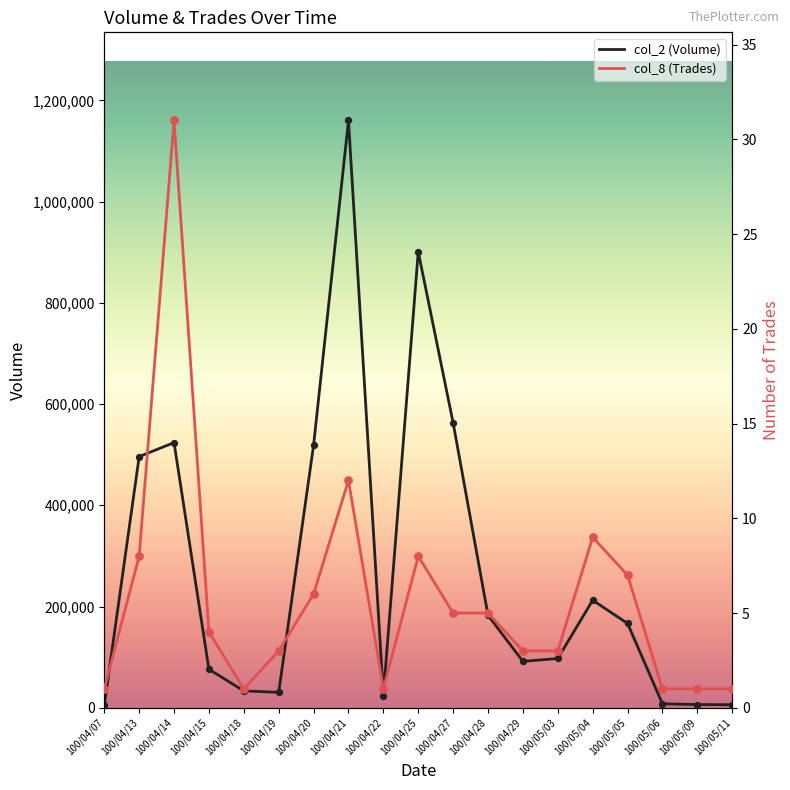

At which category is the sum across all series the highest?

100/04/21